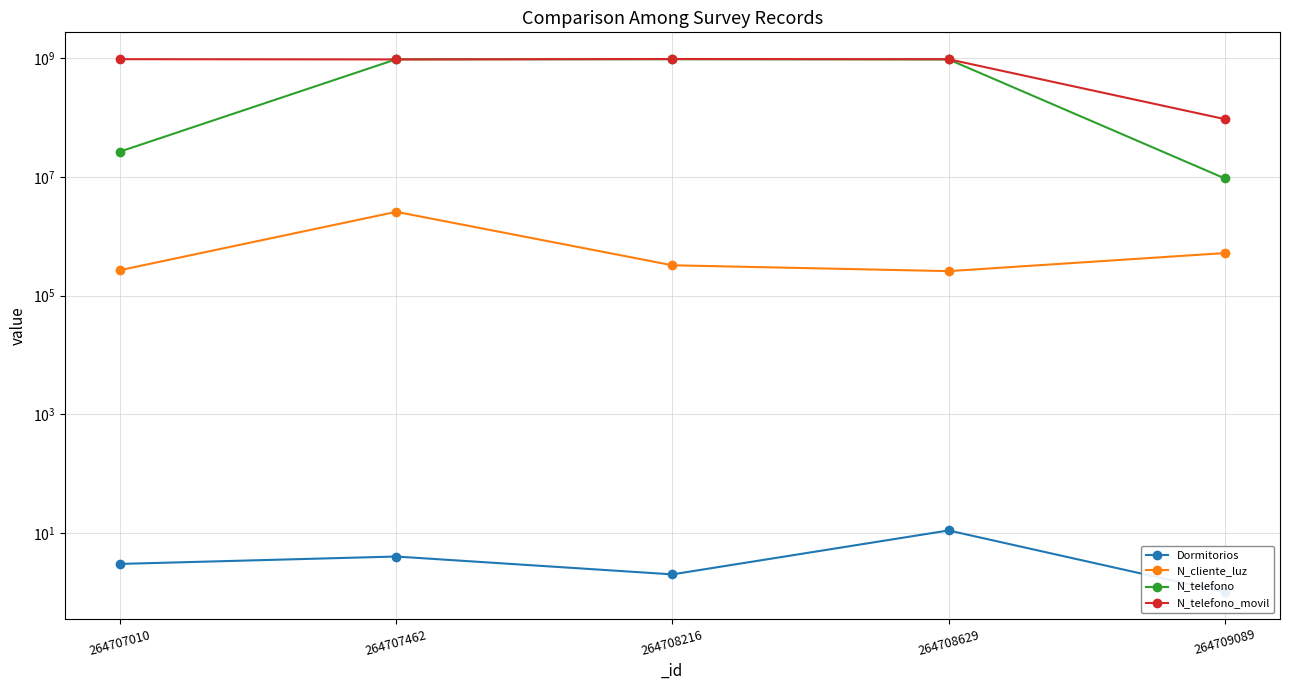

At which label is N_cliente_luz closest to 1422488?

264709089